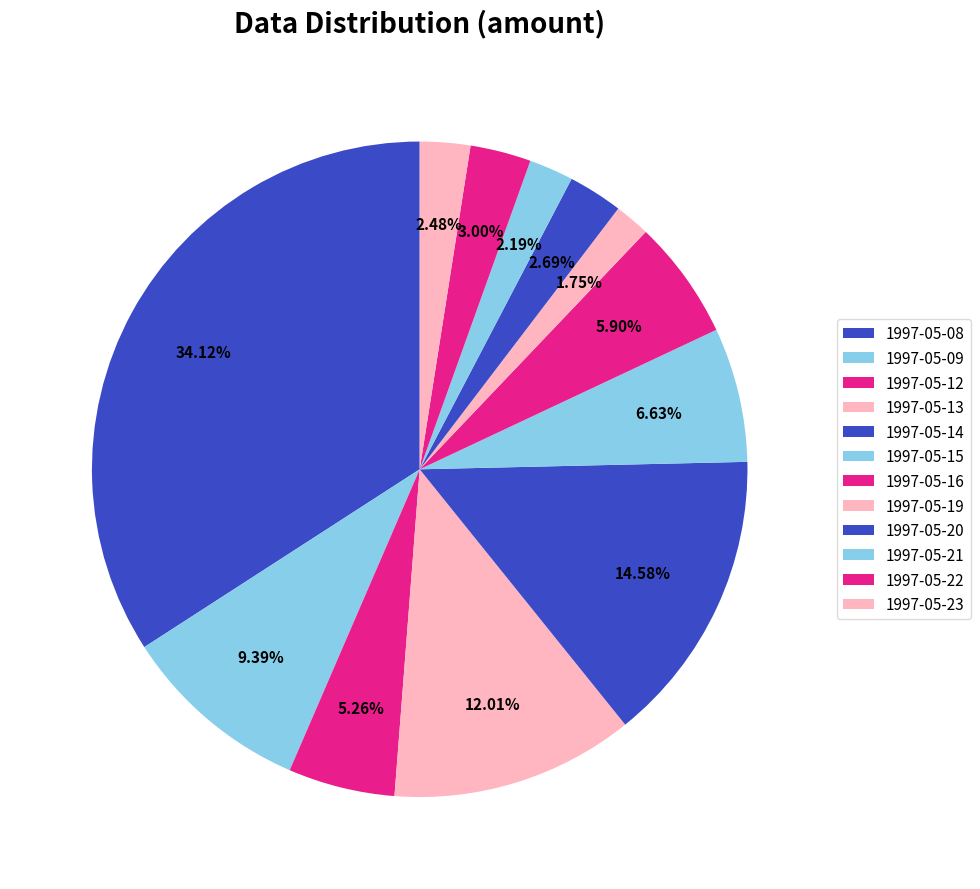

Count the number of slices in the pie.

12